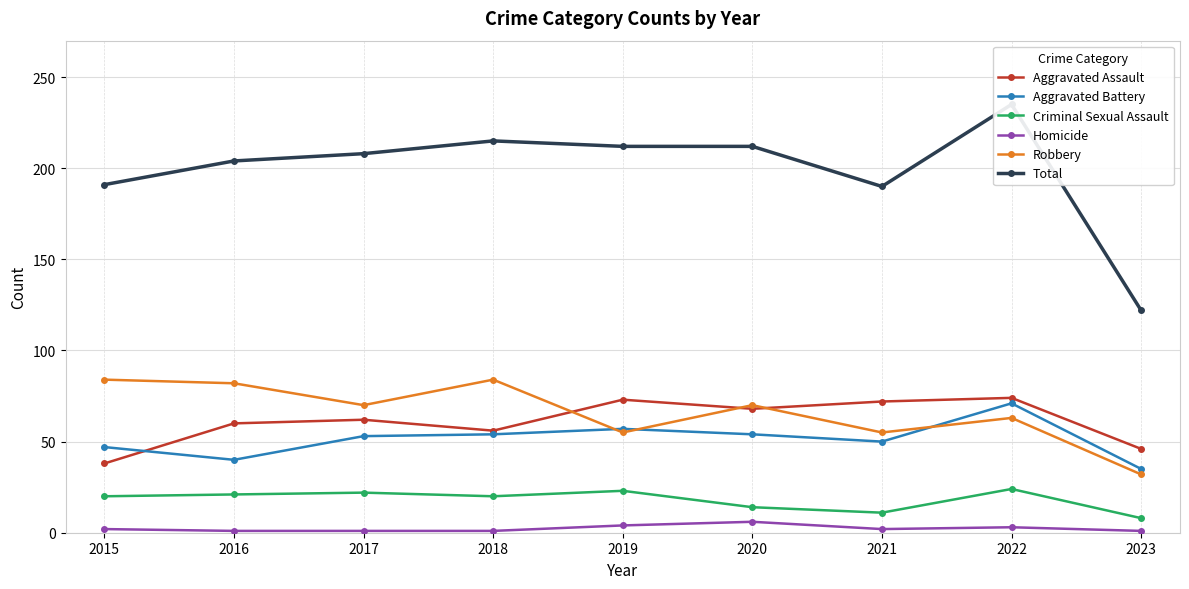

True or false: Total has a value of 250 at 2015.

False